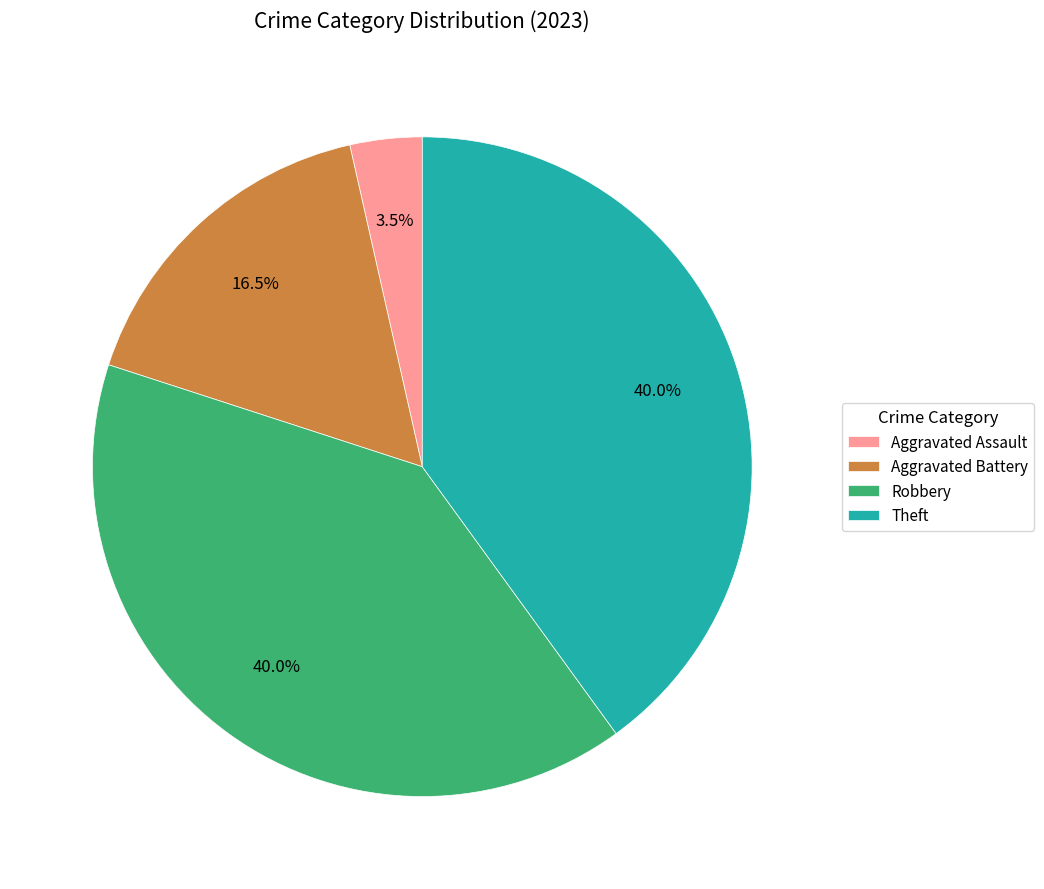

Between Theft and Aggravated Assault, which is larger?

Theft